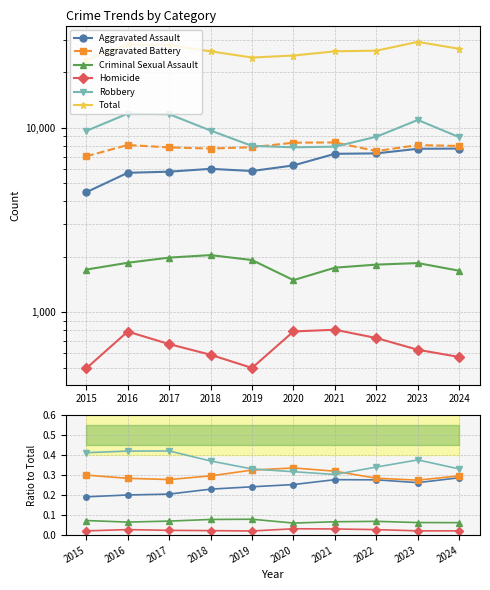

Is the value of Criminal Sexual Assault at 2019 greater than the value of Total at 2022?

No